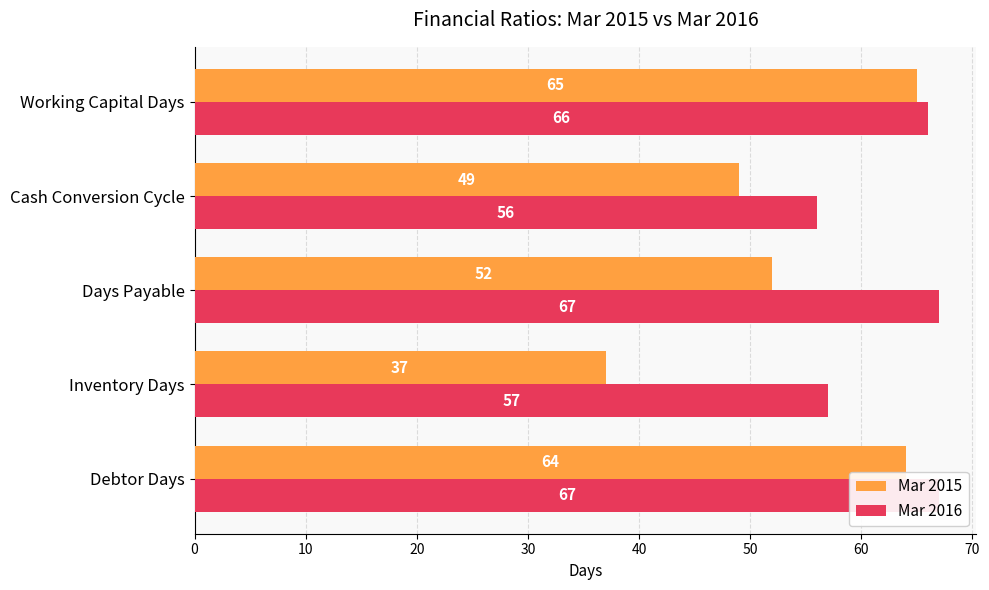

Reading right to left, what are all the values shown in this chart?

Mar 2015: 65	49	52	37	64
Mar 2016: 66	56	67	57	67